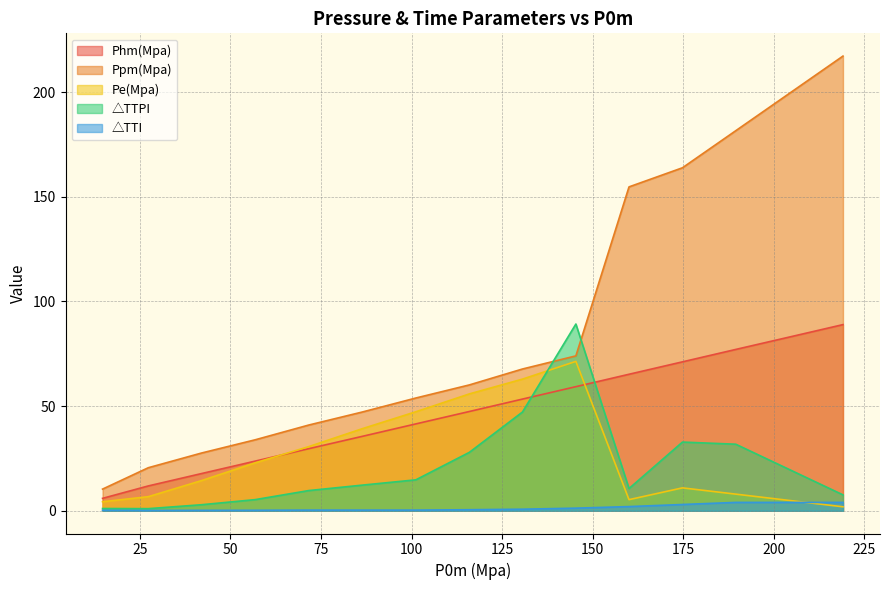

What is the total value across all series at 130.63?

231.9